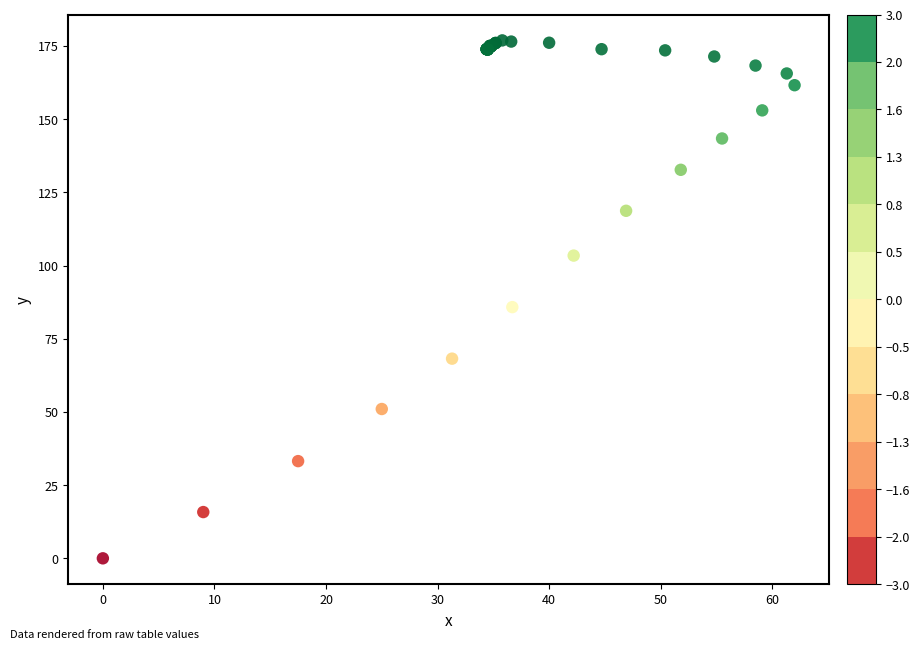

What Y value in the scatter plot is closest to 88?

85.8